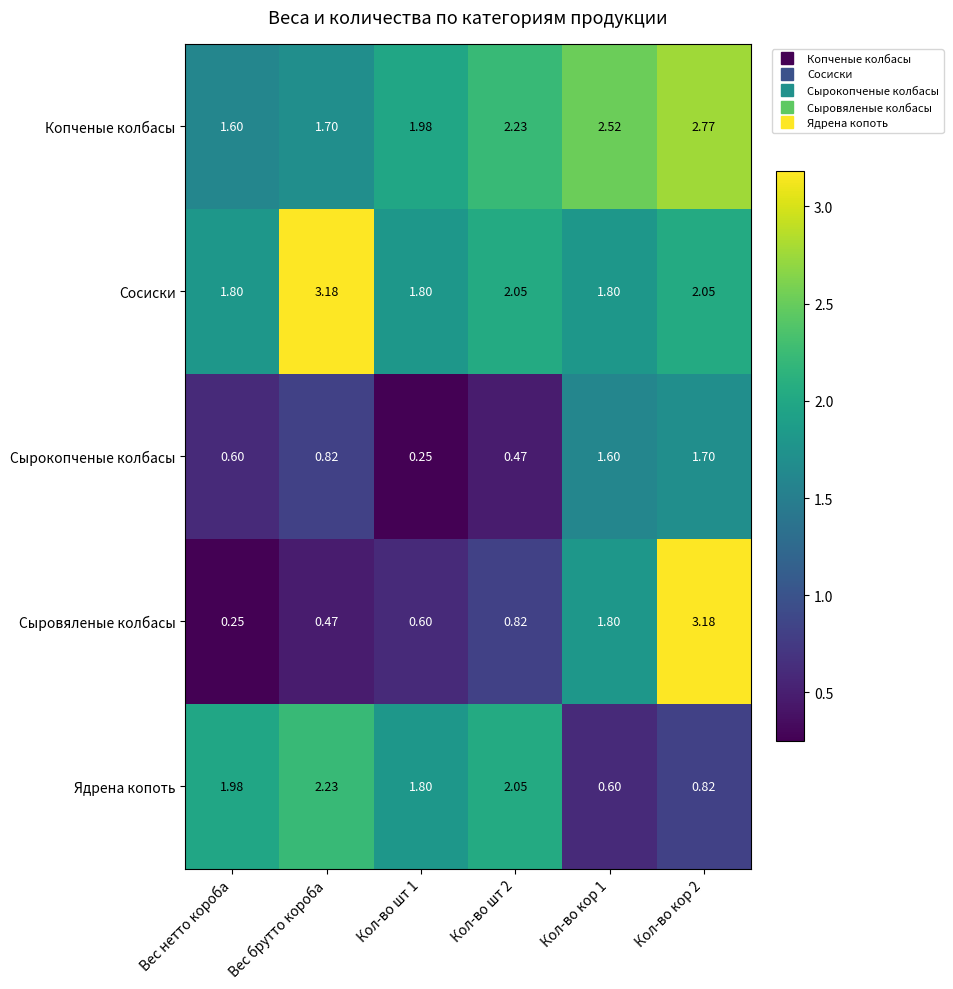

Which series has the widest spread of values?

Сыровяленые колбасы